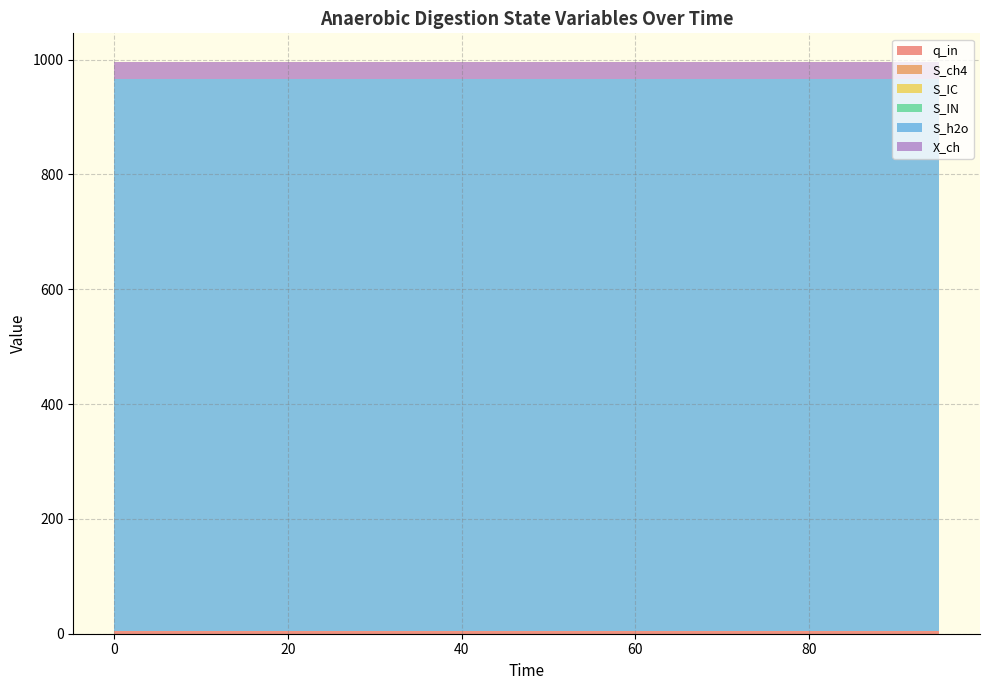

Reading left to right, what are all the values shown in this chart?

q_in: 5.0	5.0	5.0	5.0	5.0	5.0	5.0	5.0	5.0	5.0	5.0	5.0	5.0	5.0	5.0	5.0	5.0	5.0	5.0	5.0
S_ch4: 0.0	0.0	0.0	0.0	0.0	0.0	0.0	0.0	0.0	0.0	0.0	0.0	0.0	0.0	0.0	0.0	0.0	0.0	0.0	0.0
S_IC: 0.0	0.0	0.0	0.0	0.0	0.0	0.0	0.0	0.0	0.0	0.0	0.0	0.0	0.0	0.0	0.0	0.0	0.0	0.0	0.0
S_IN: 0.0	0.0	0.0	0.0	0.0	0.0	0.0	0.0	0.0	0.0	0.0	0.0	0.0	0.0	0.0	0.0	0.0	0.0	0.0	0.0
S_h2o: 960.5	960.5	960.5	960.5	960.5	960.5	960.5	960.5	960.5	960.5	960.5	960.5	960.5	960.5	960.5	960.5	960.5	960.5	960.5	960.5
X_ch: 30.3	30.3	30.3	30.3	30.3	30.3	30.3	30.3	30.3	30.3	30.3	30.3	30.3	30.3	30.3	30.3	30.3	30.3	30.3	30.3